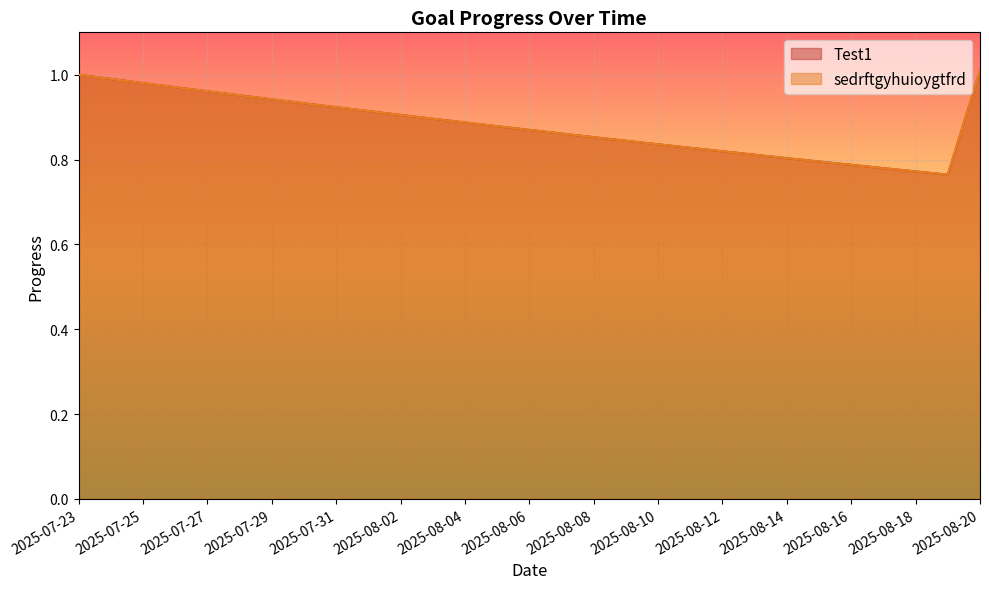

Where is the first local minimum for sedrftgyhuioygtfrd?

2025-08-19